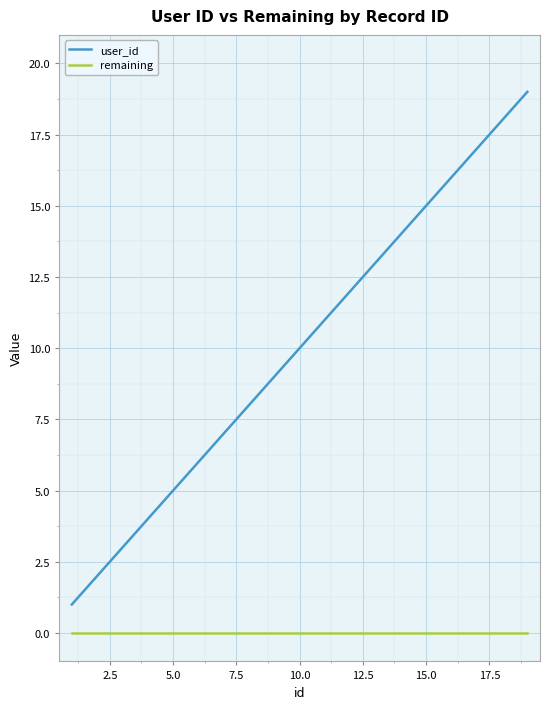

What is the difference between the maximum and minimum values in the user_id series?

18